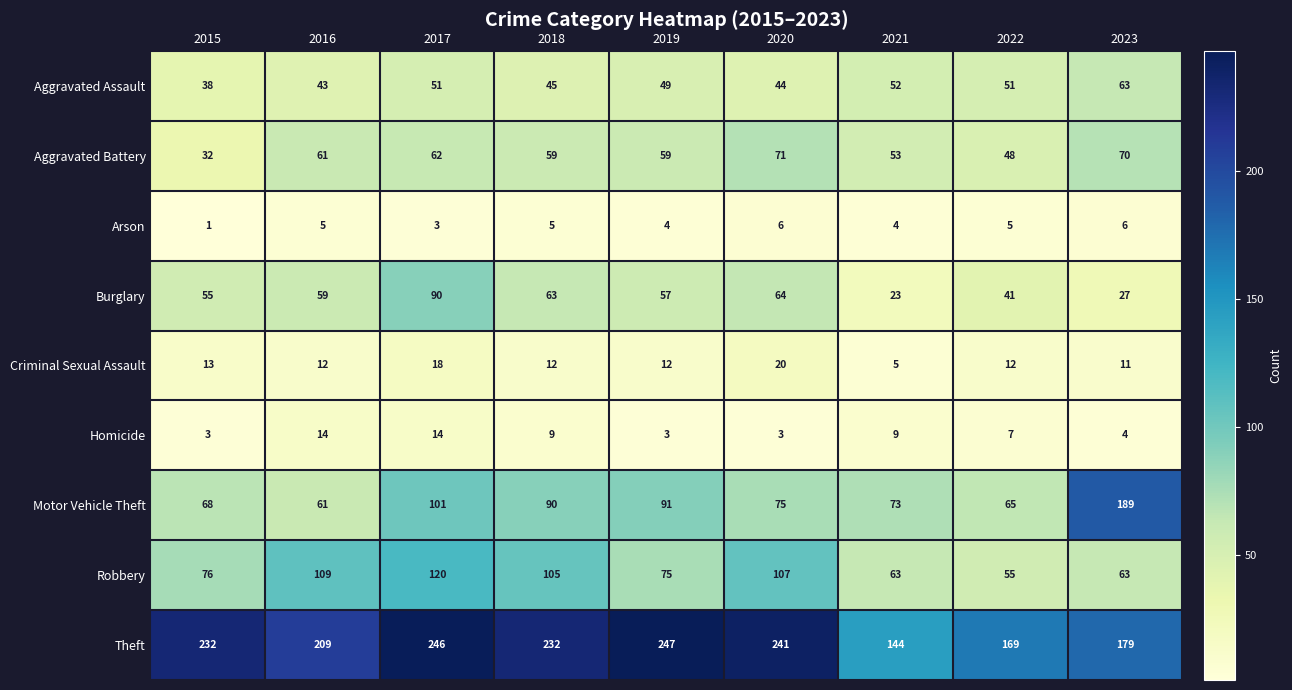

What is the greatest value displayed?

247